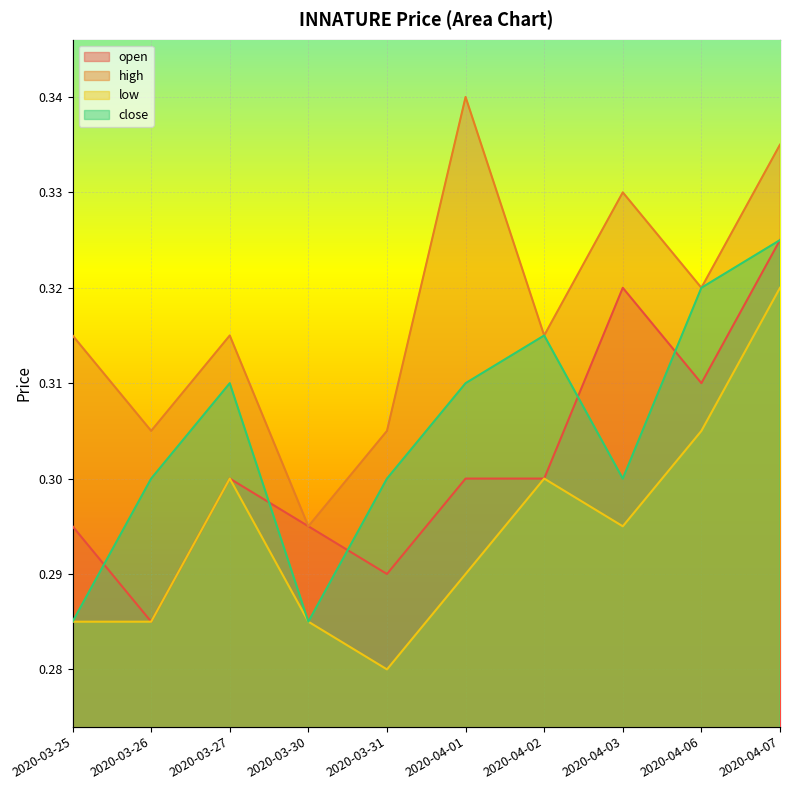

Which series has the largest total across all categories?

high